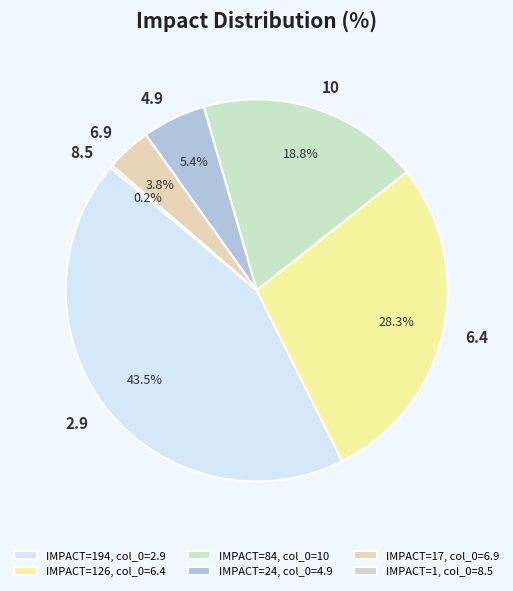

Does any single category account for the majority?

No